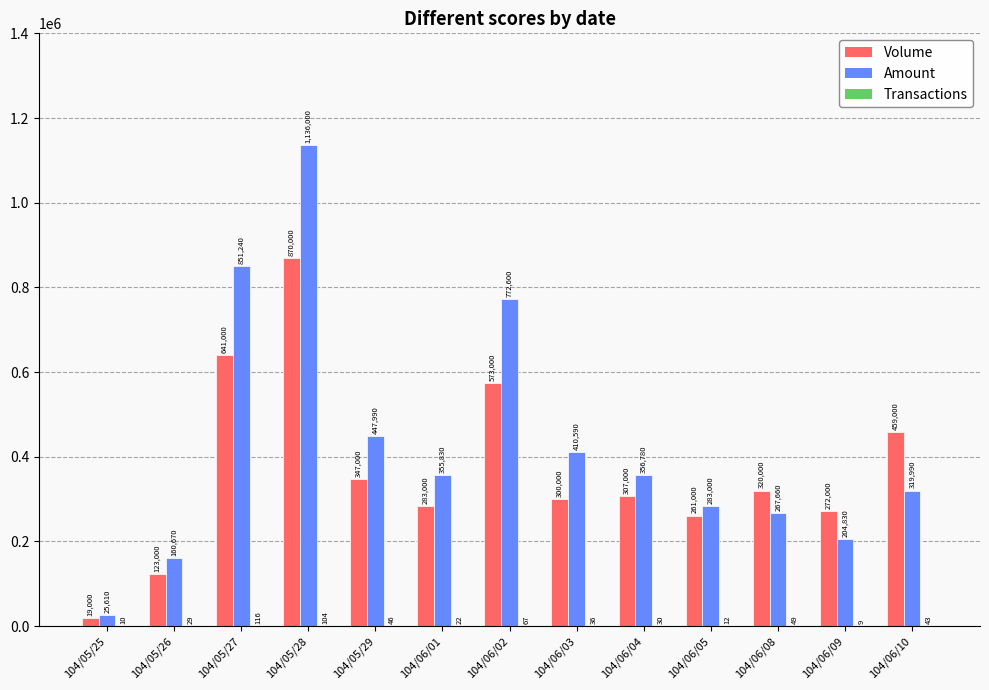

Which label corresponds to the largest value in the chart?

104/05/28